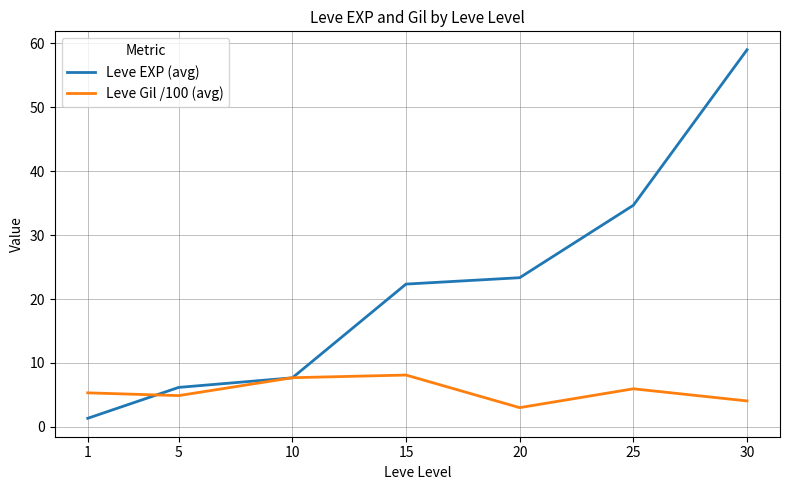

The value of Leve EXP (avg) at 30 is 59.0. True or false?

True